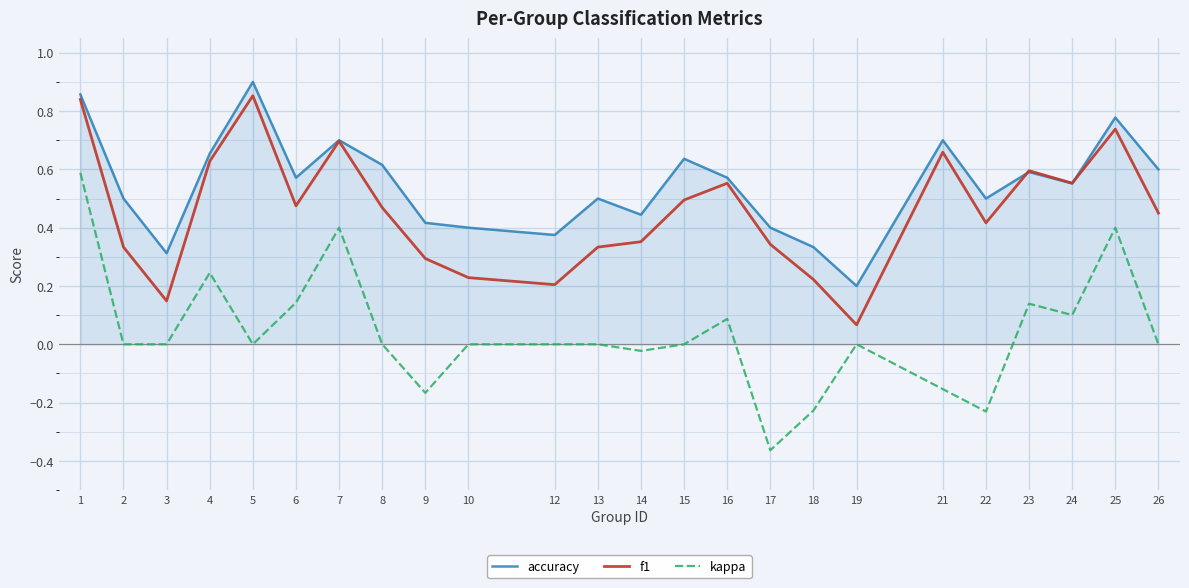

Which category has the lowest value across all series?

17